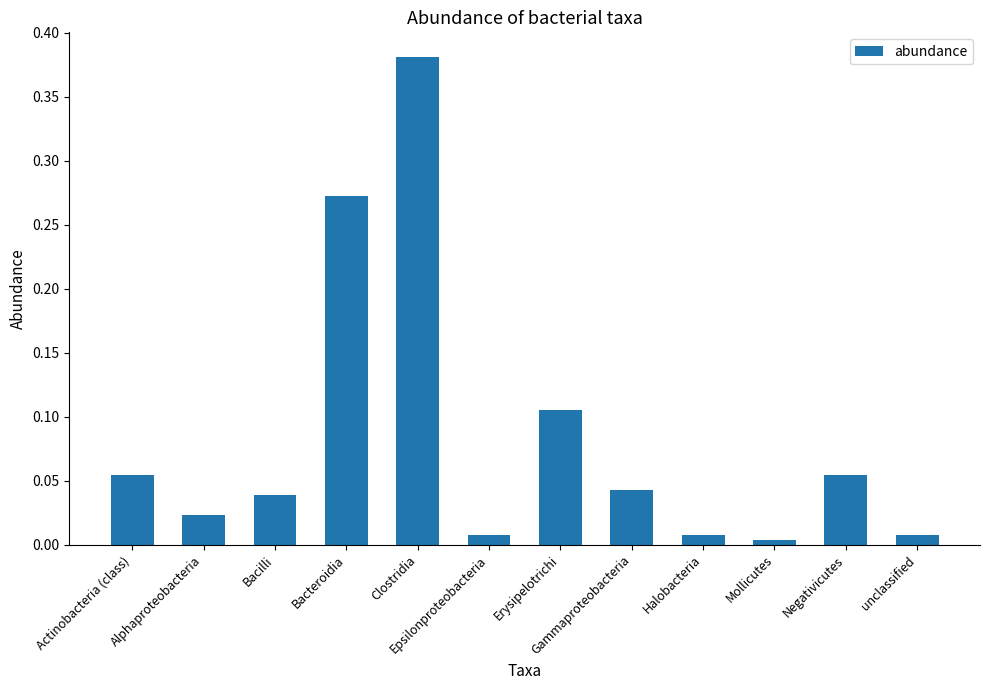

Which category has the highest value across all series?

Clostridia